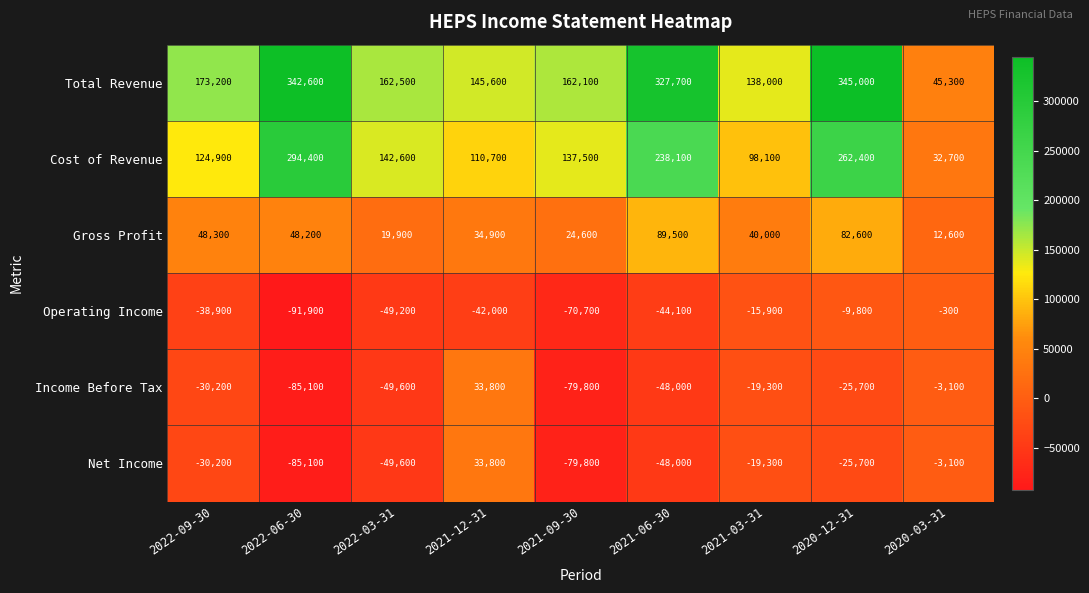

True or false: Net Income has a value of -31092 at 2021-03-31.

False